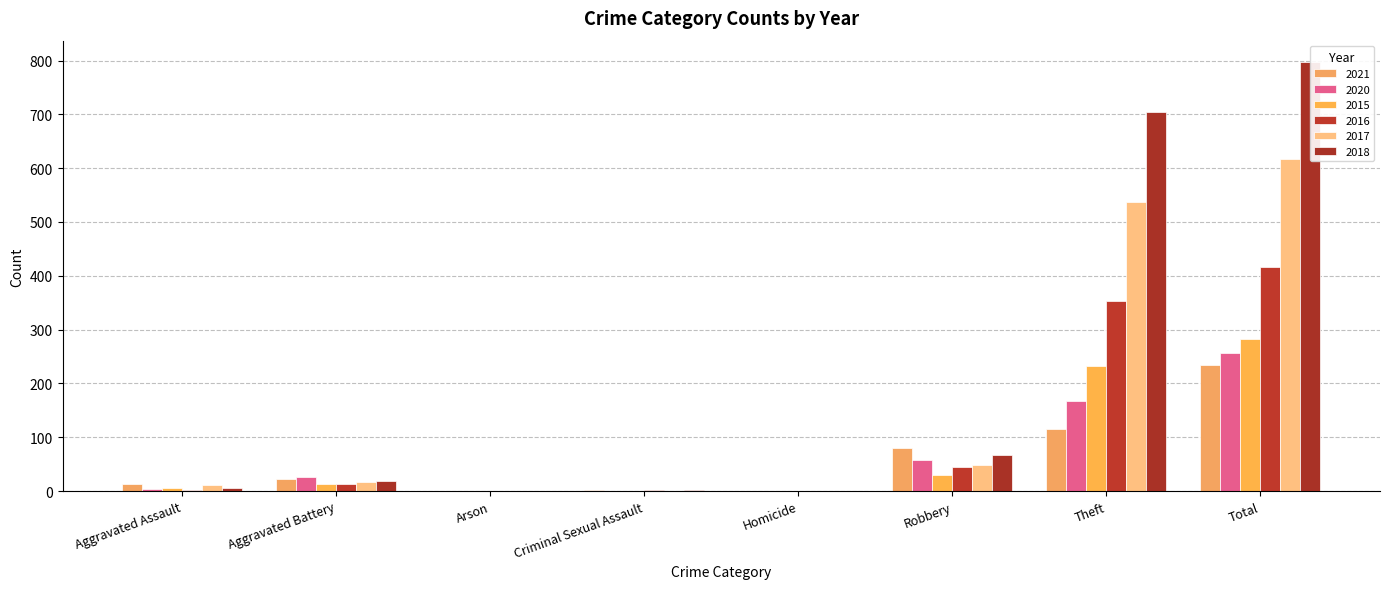

At which label does 2018 reach its minimum?

Arson